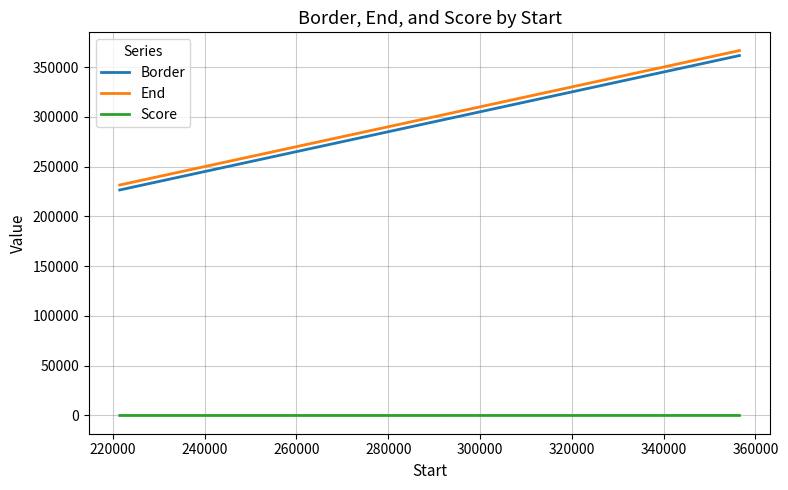

What is the maximum value for Border?

361501.0